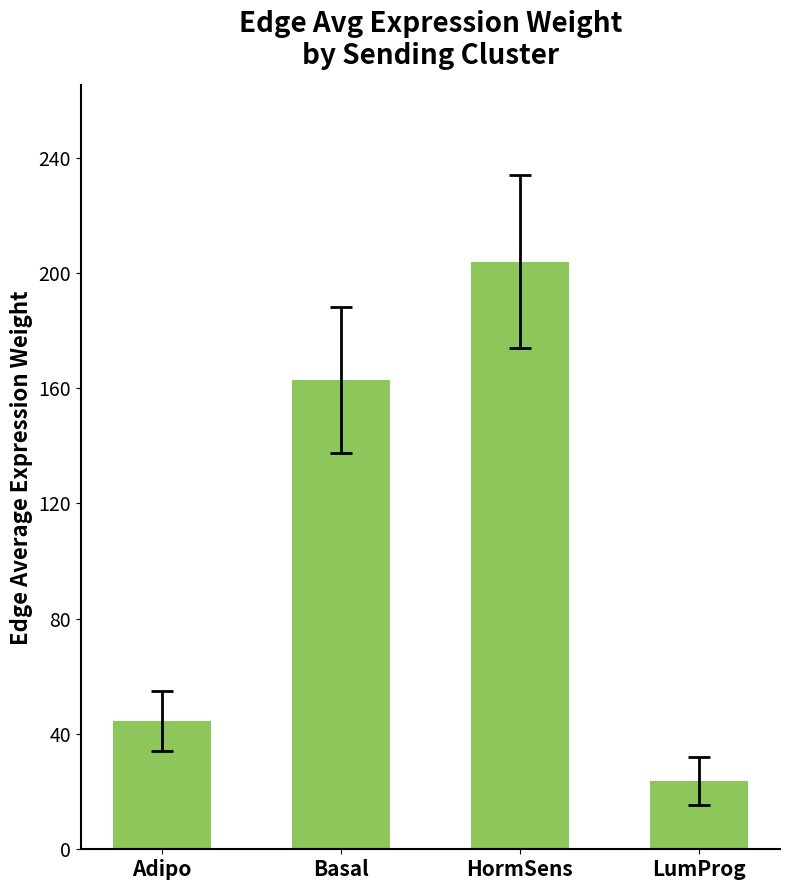

How many values are below 162?

2